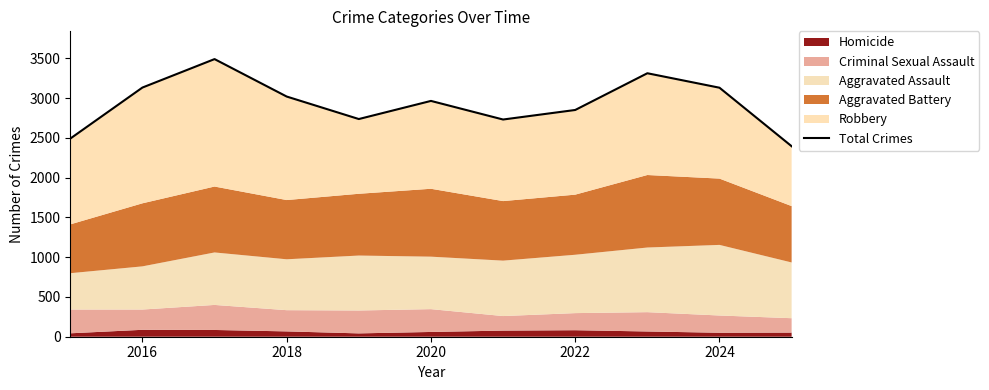

How many categories are shown in the chart?

11